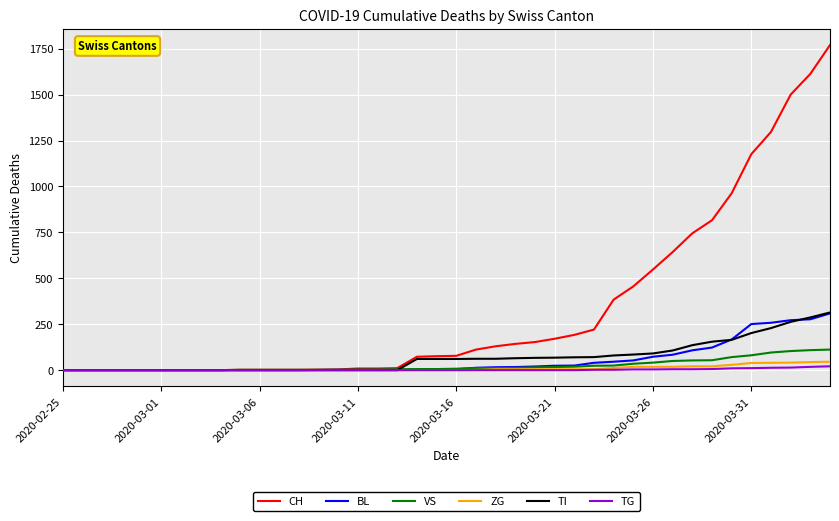

Which series has the widest spread of values?

CH